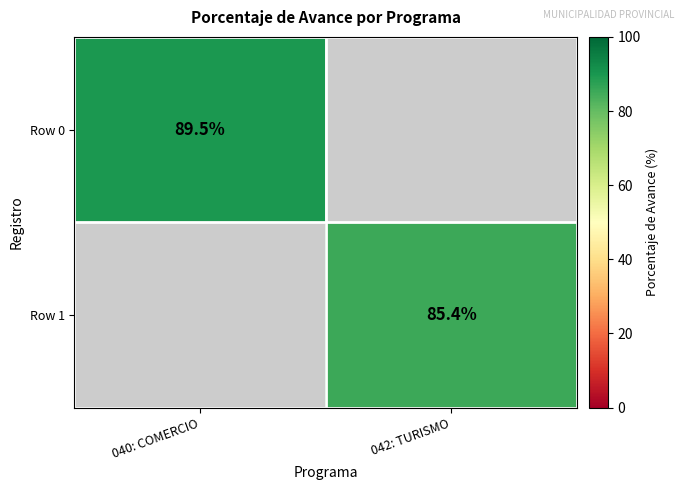

The value of Row 1 at 042: TURISMO is 85.4. True or false?

True